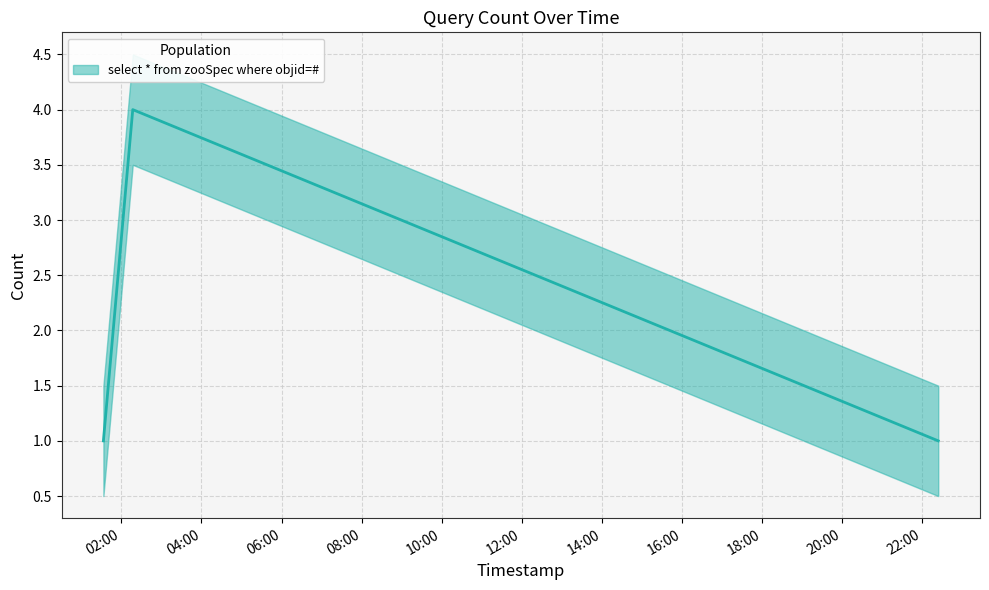

List the labels in order of value, largest first.

2019-12-22 02:17:00, 2019-12-22 01:33:00, 2019-12-22 22:24:00